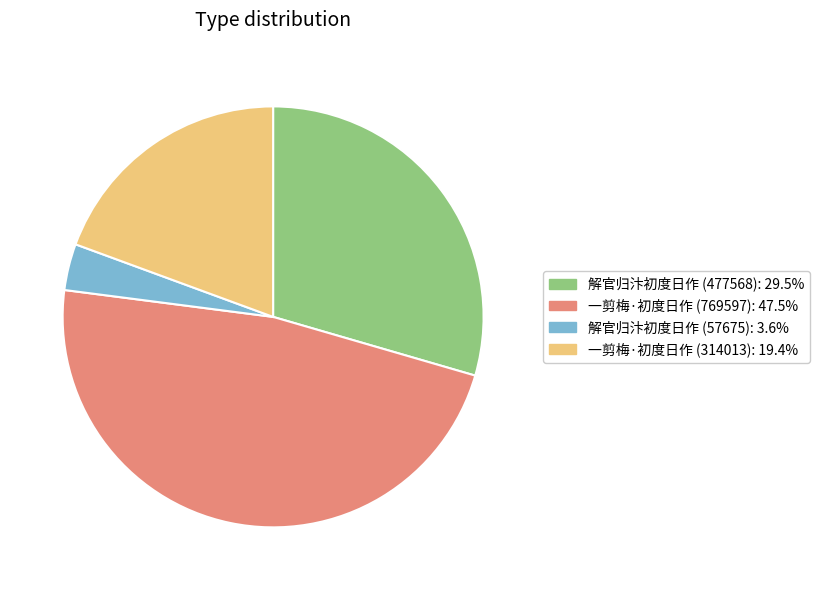

Is there any slice that represents more than half of the pie?

No